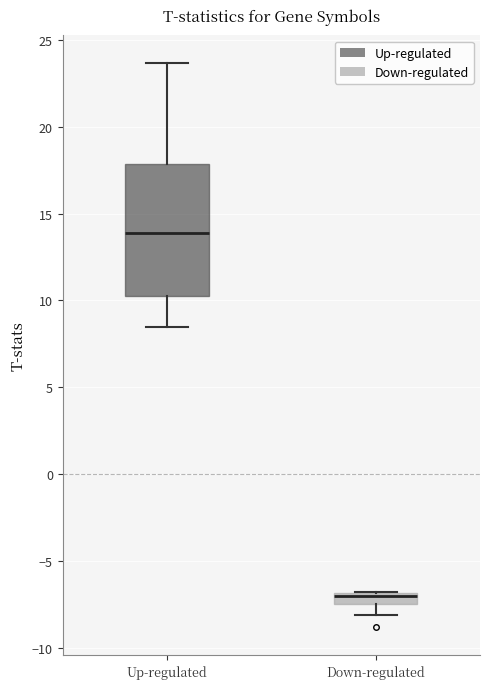

Which box has the highest median line?

Up-regulated